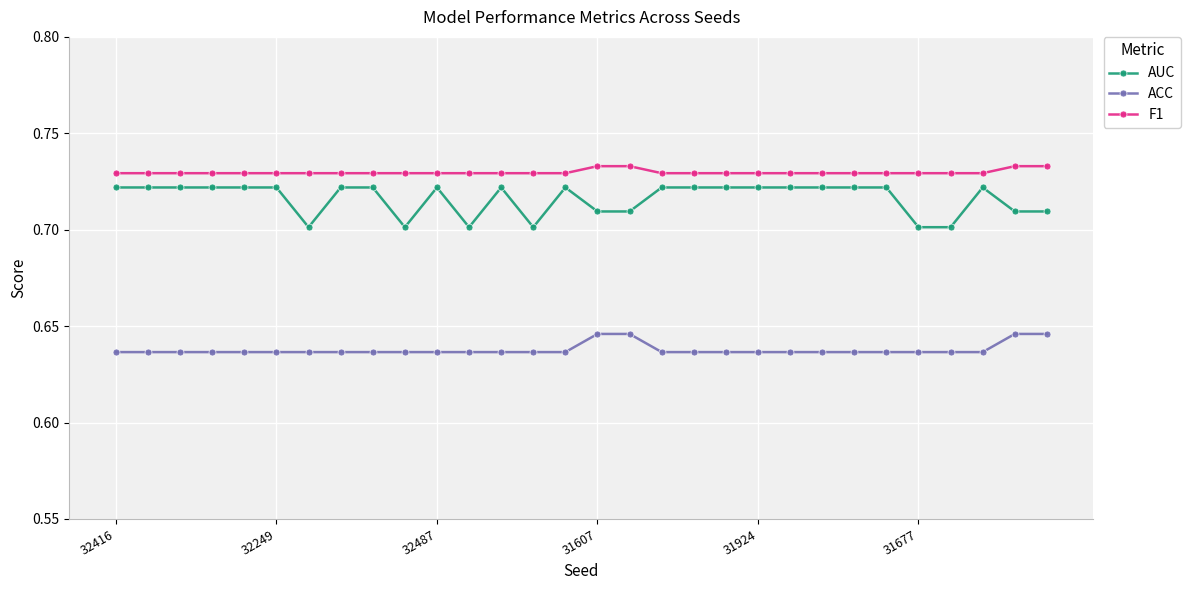

How many AUC values are between 0 and 1?

30